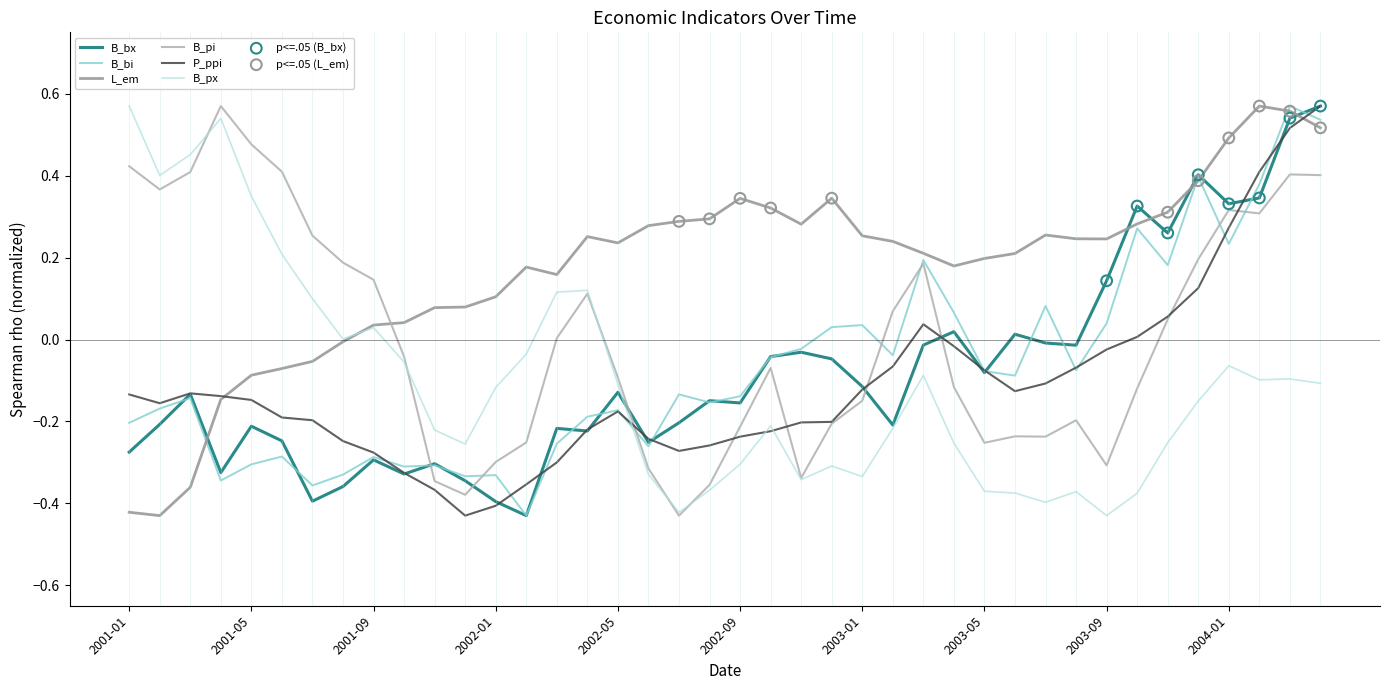

How many lines are shown in the chart?

6